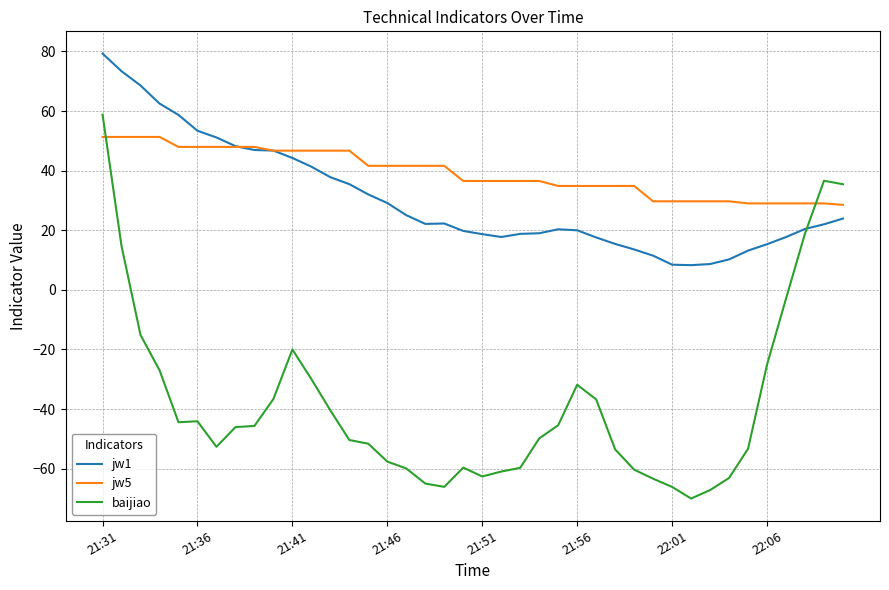

What is the maximum value for jw1?

79.3